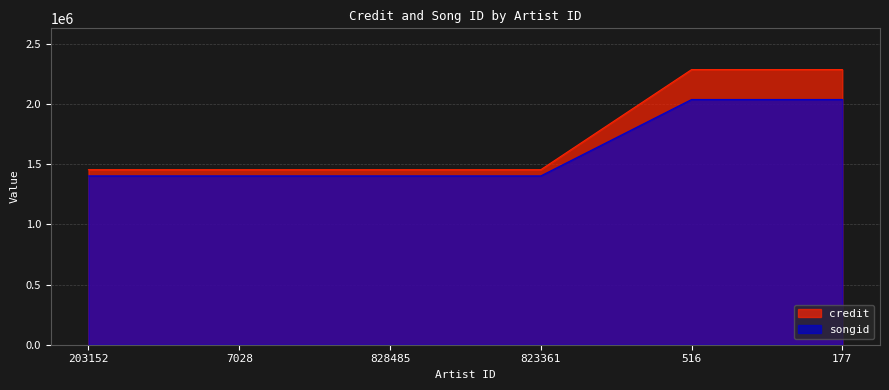

Reading left to right, list all the values displayed in this chart.

credit: 203152=1455329	7028=1455329	828485=1455329	823361=1455329	516=2287755	177=2287755
songid: 203152=1403843	7028=1403843	828485=1403843	823361=1403843	516=2039232	177=2039232